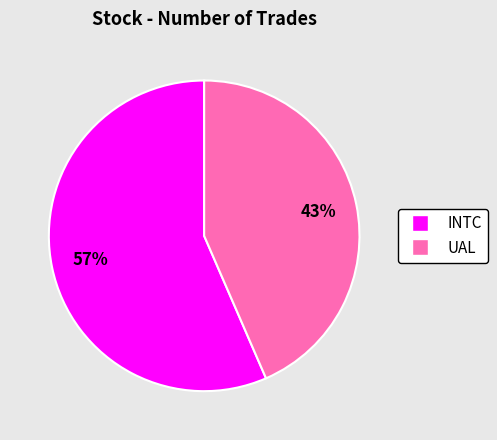

To the nearest percent, what is the average slice percentage?

50%